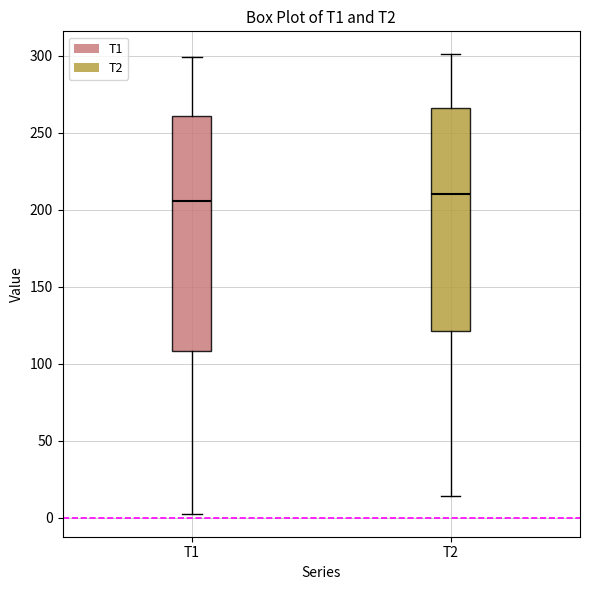

Where is the upper edge of the box for T2 on the y-axis? The values are not printed on the chart, so give them approximately, as read against the axis.

265